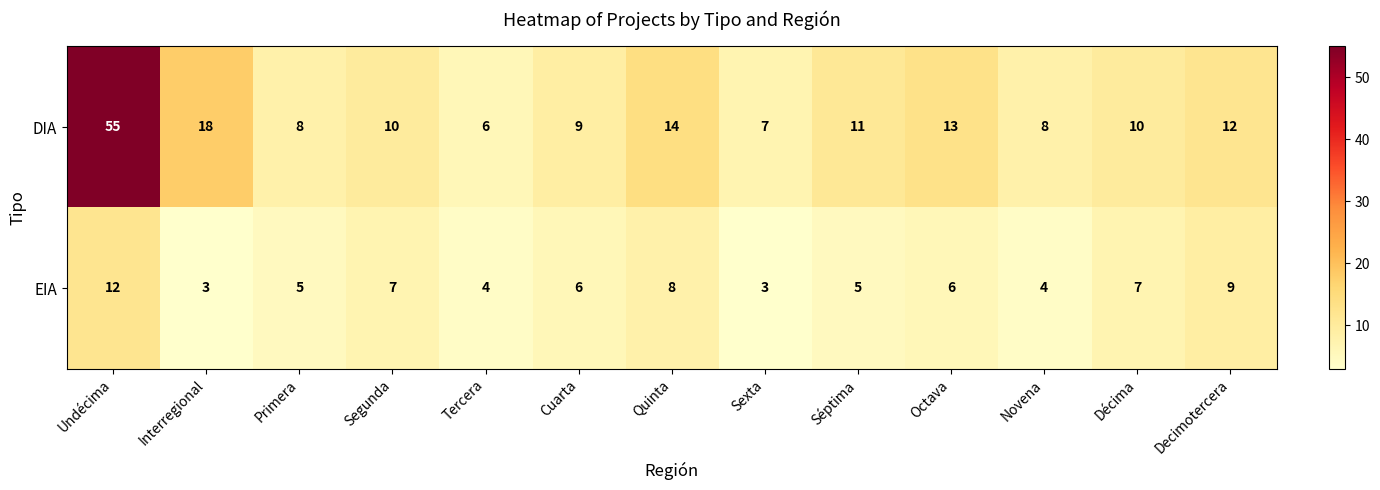

What is the difference between the maximum and second lowest values in the DIA series?

48